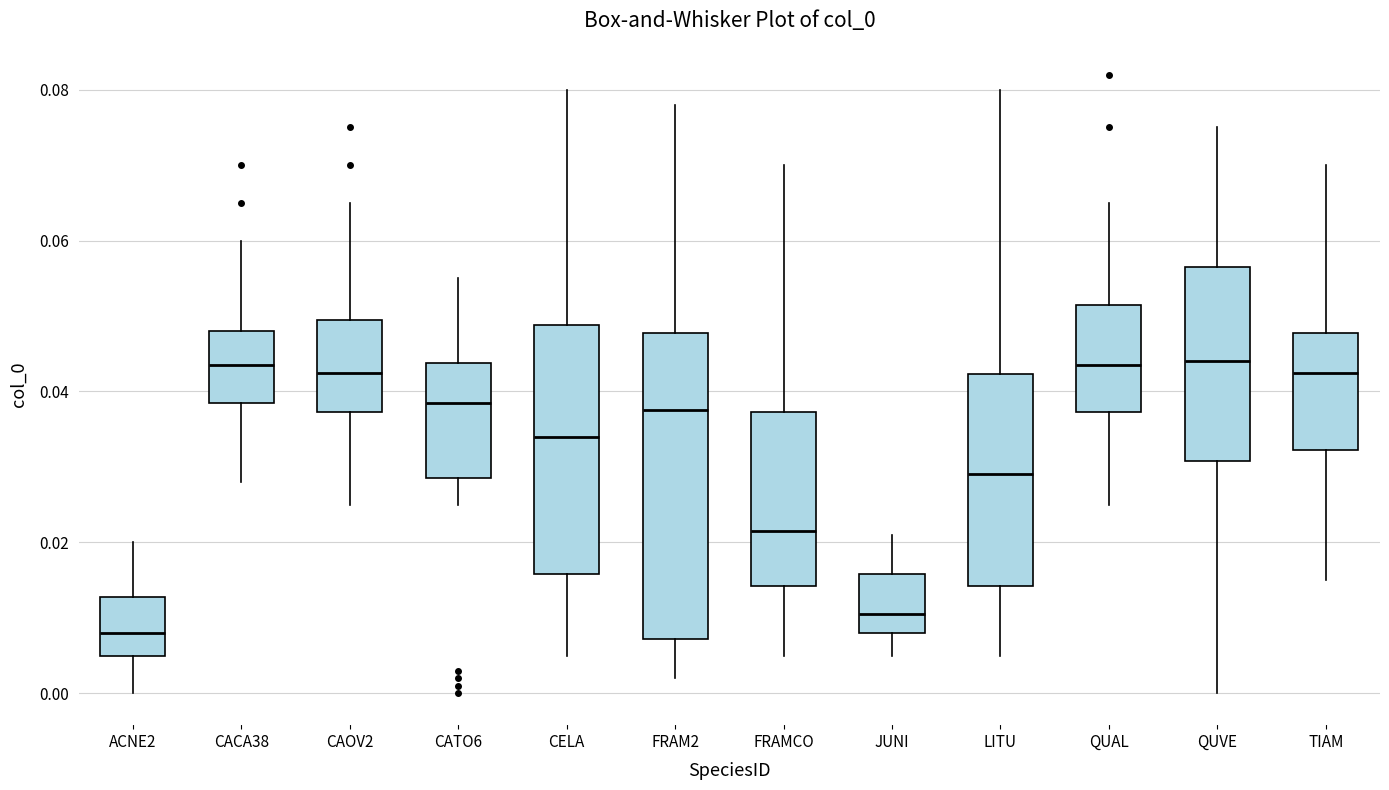

Comparing the boxes themselves (not the whiskers), which one is the tallest?

FRAM2